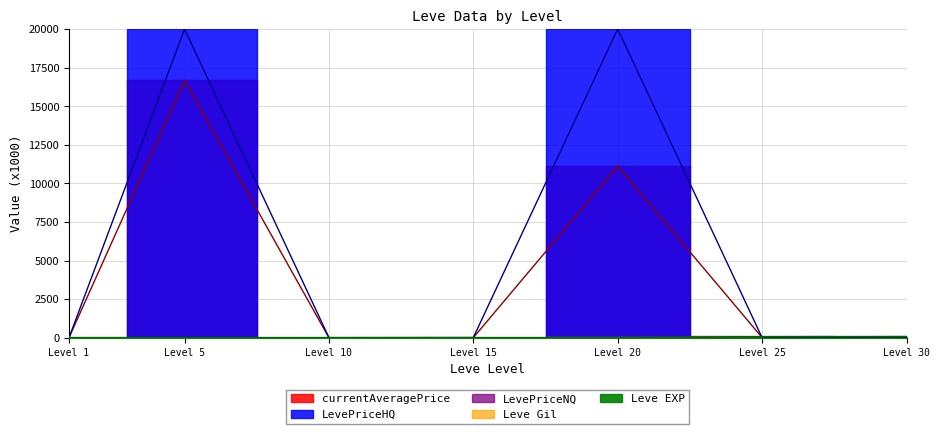

Reading left to right, list all the values displayed in this chart.

Leve EXP: 0.9	0.0	0.0	0.0	0.0	55.1	72.4
currentAveragePrice: 4.8	16675.3	1.0	2.2	11112.2	9.9	3.8
LevePriceHQ: 2.2	20000.0	3.4	9.3	20000.0	0.3	11.3